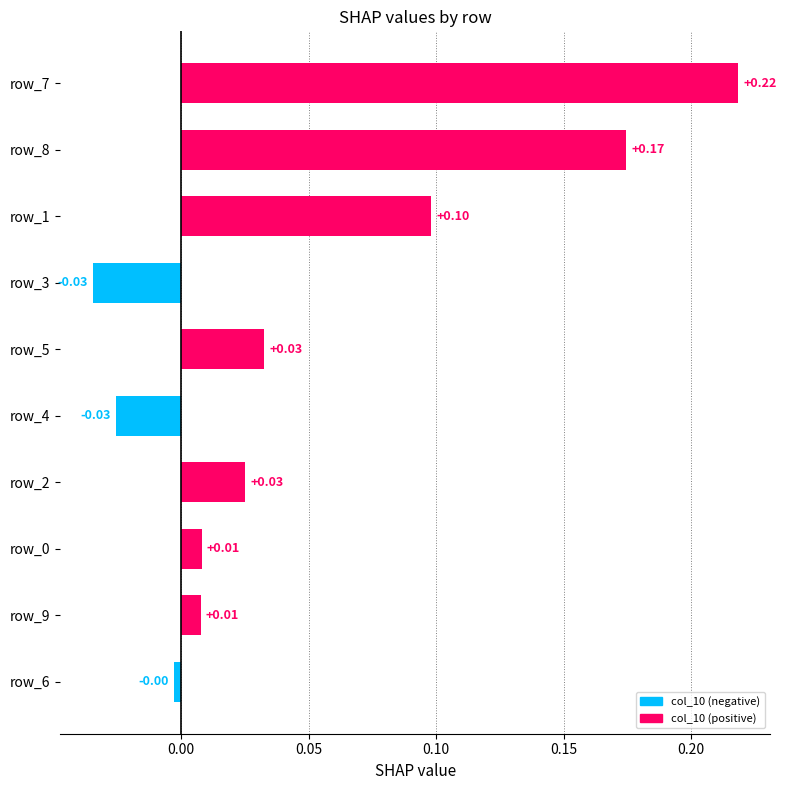

What is the sum of all values?

0.5